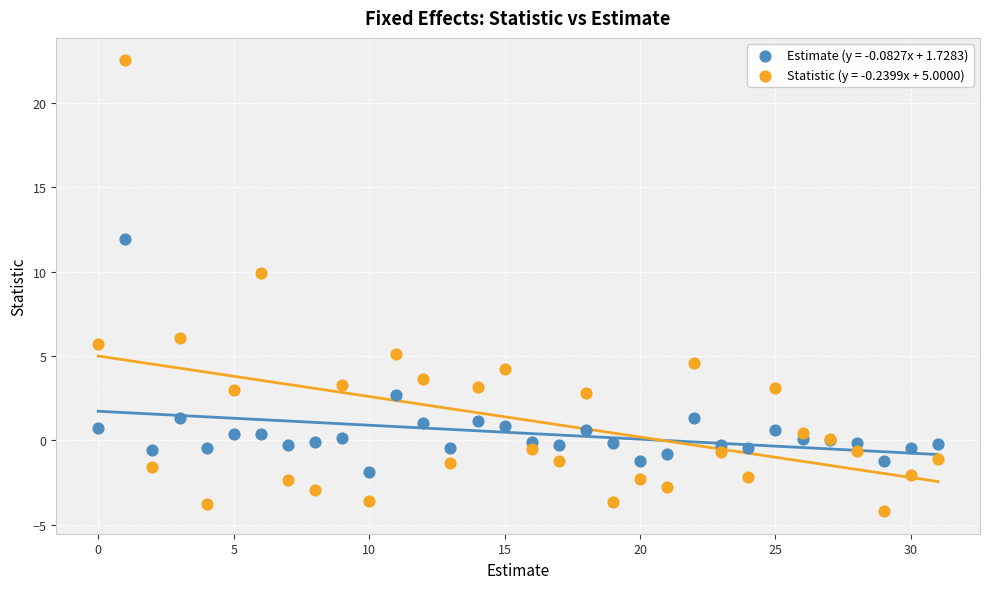

Which series contains the highest Y value?

Statistic (y = -0.2399x + 5.0000)